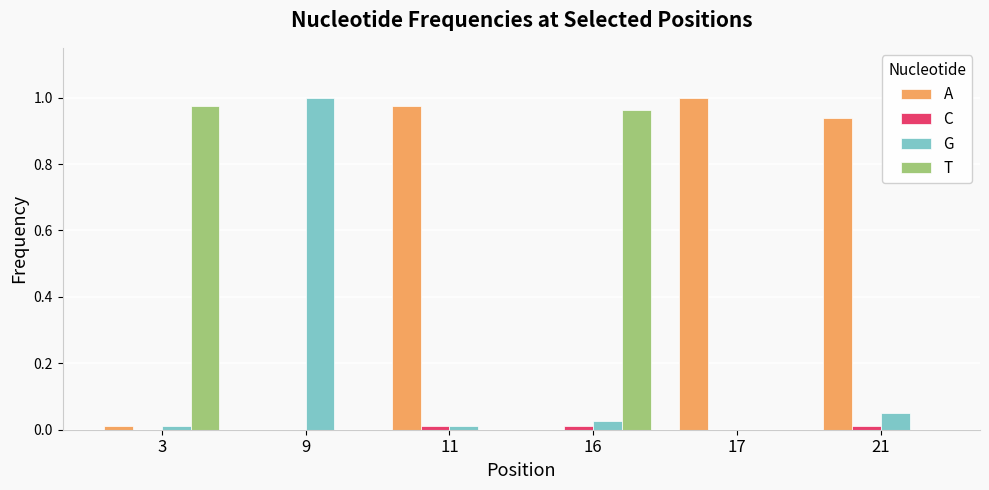

Which series has the largest total across all categories?

A